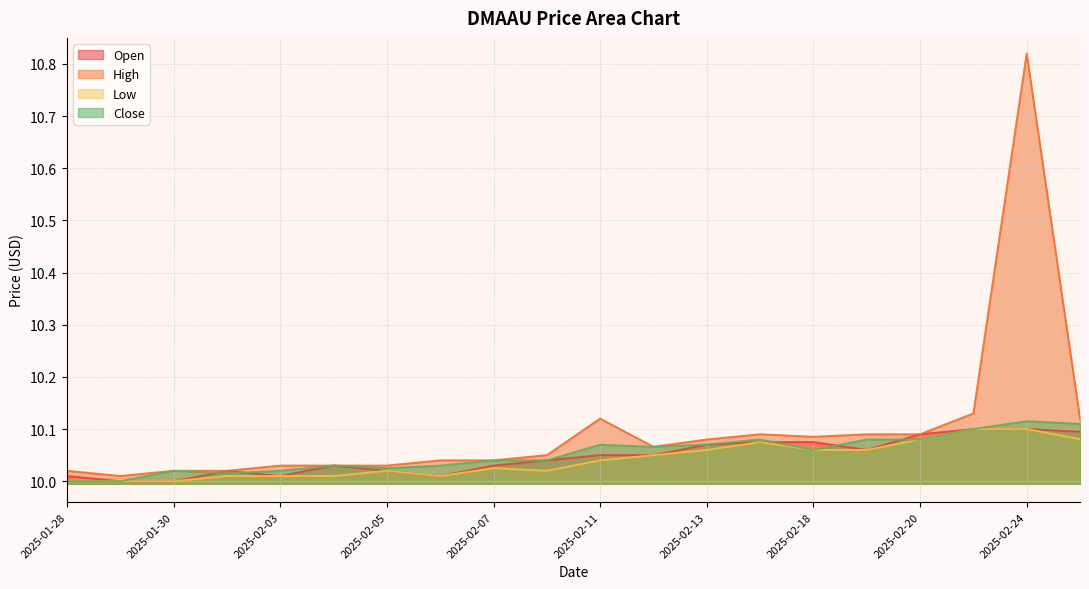

What is the greatest value displayed?

10.8